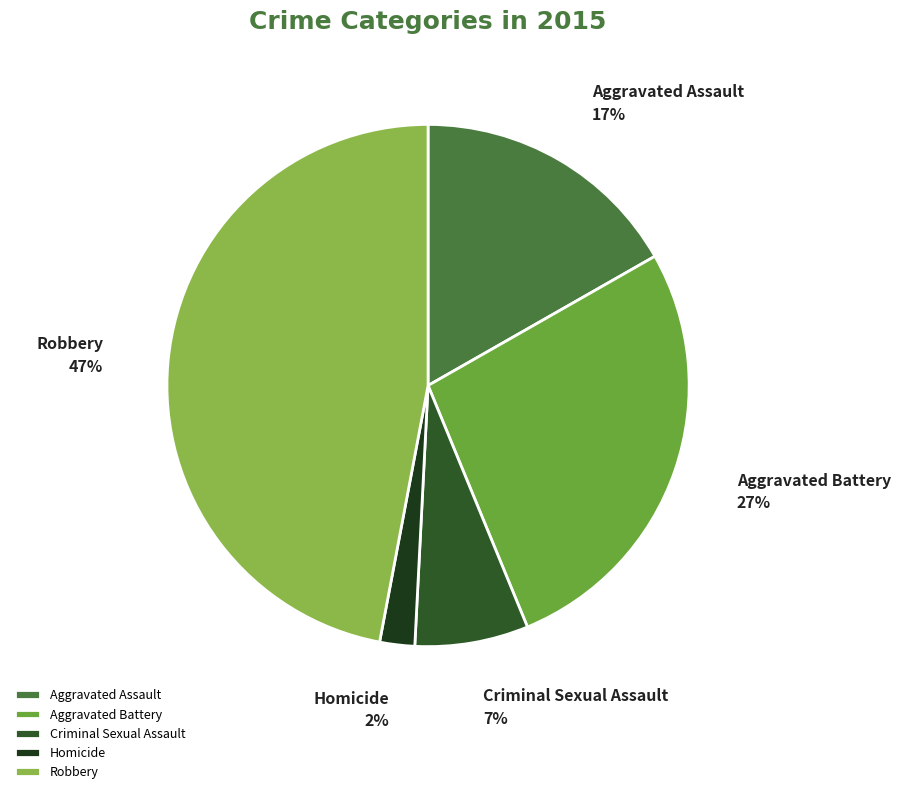

Does Homicide account for over 50% of the chart?

No